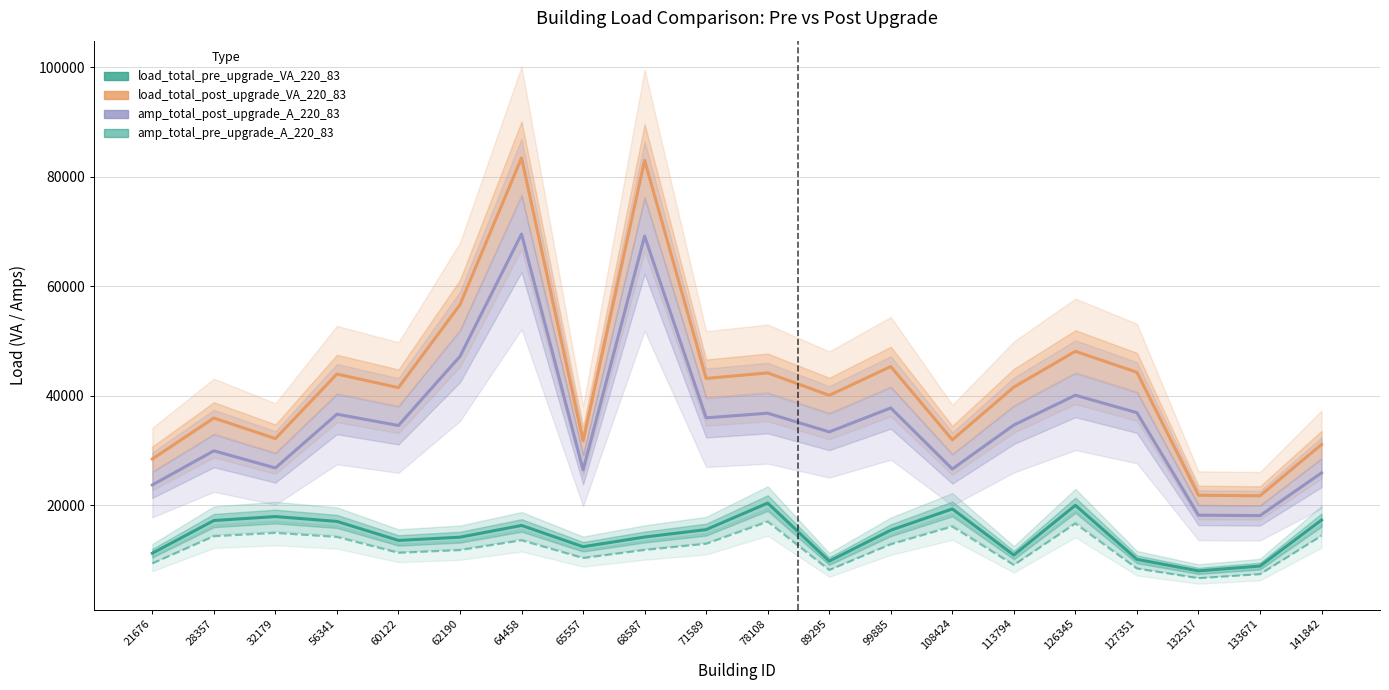

How many interior local valleys does the amp_total_post_upgrade_A_220_83 series have?

7